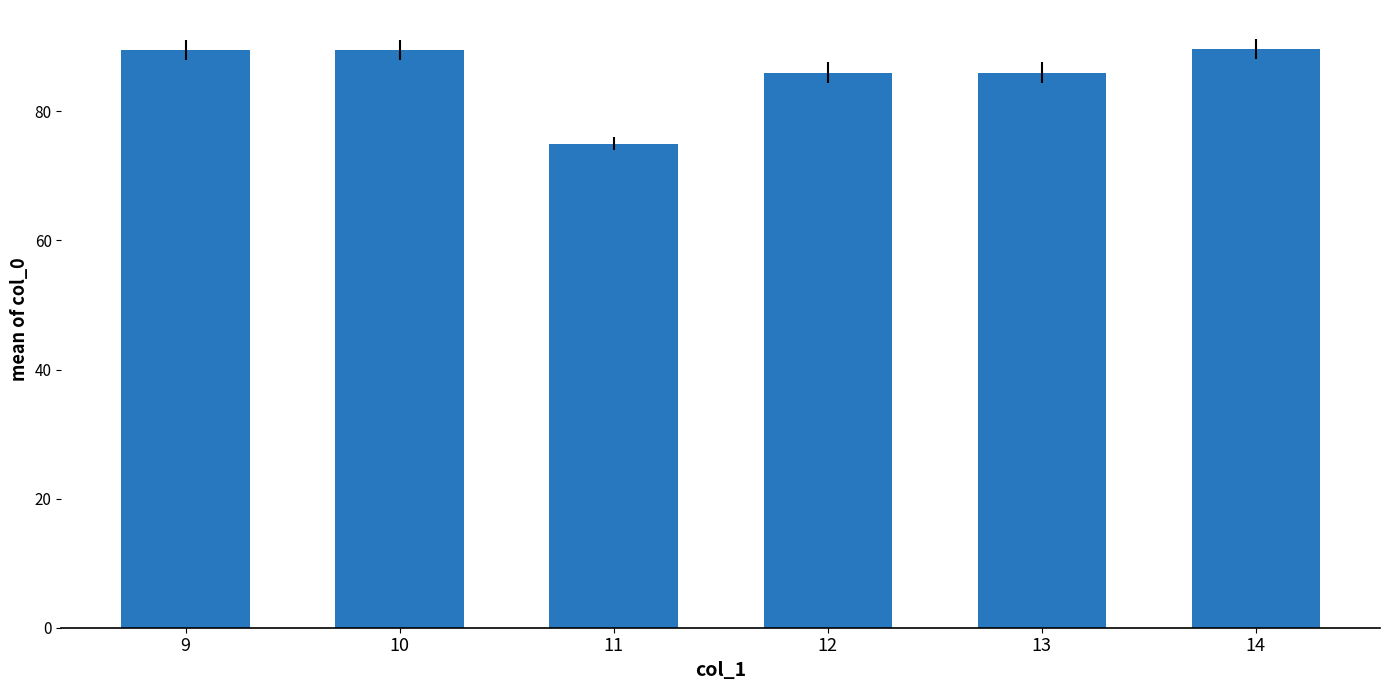

The value at 10 is 34.2. True or false?

False